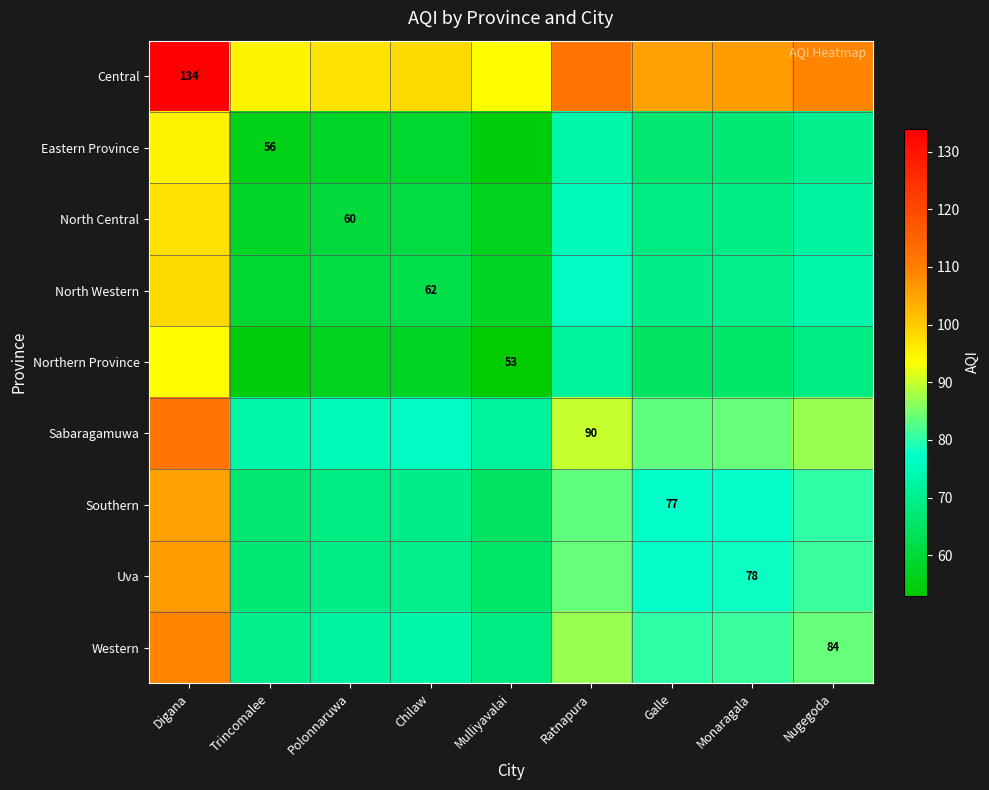

What is the difference between the maximum and second lowest values in the North Western series?

39.0